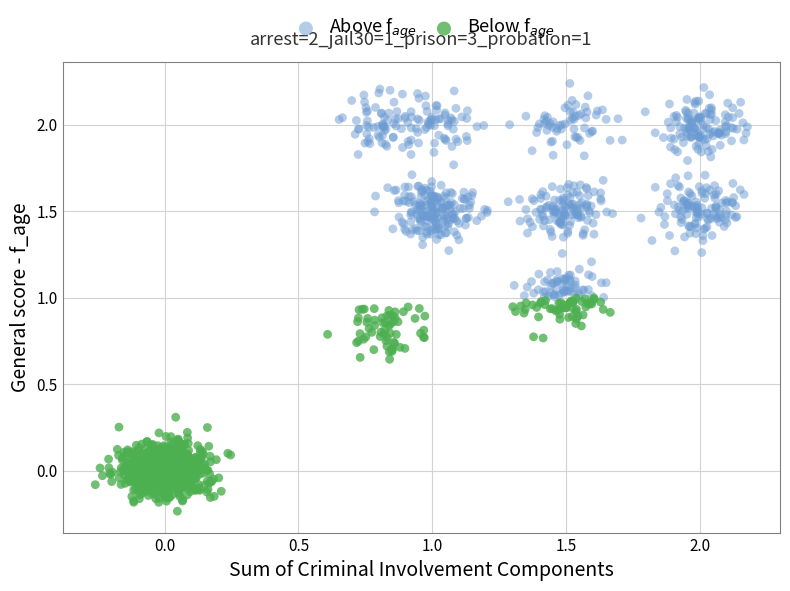

Which series reaches the maximum Y coordinate?

Above f$_{age}$